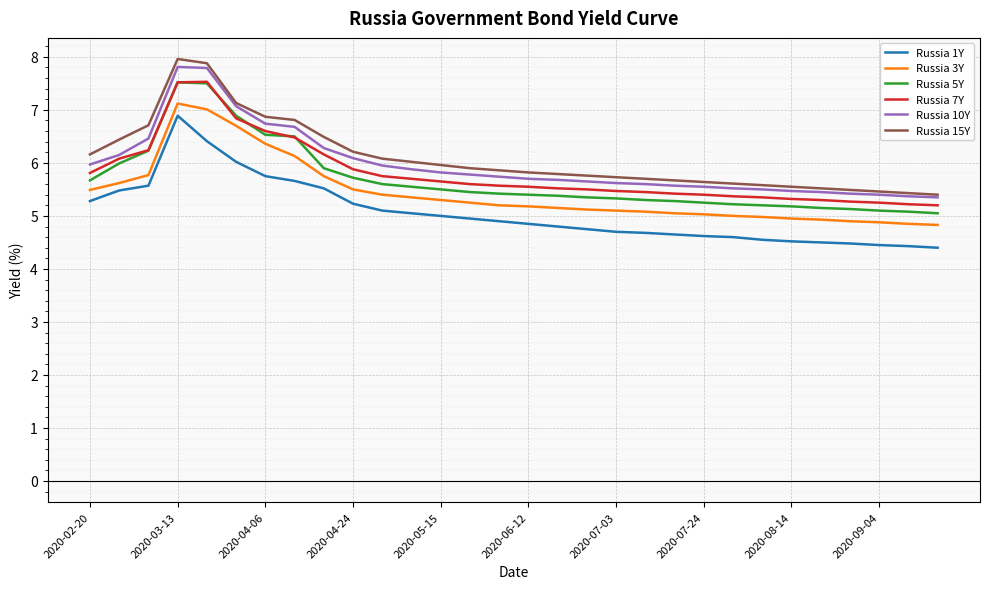

Which series has the largest range (max minus min)?

Russia 15Y